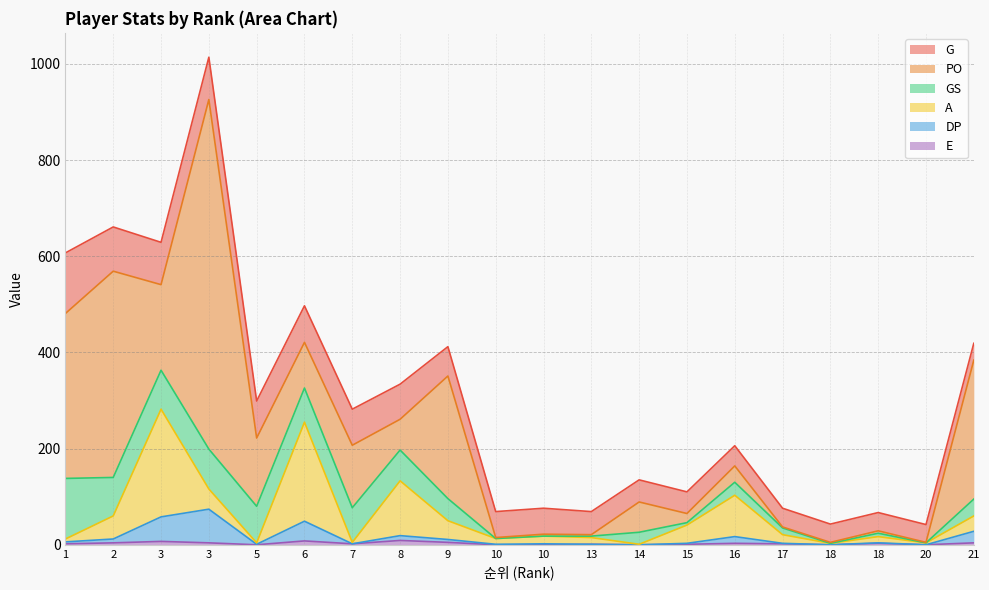

How many positive values does the E series have?

14